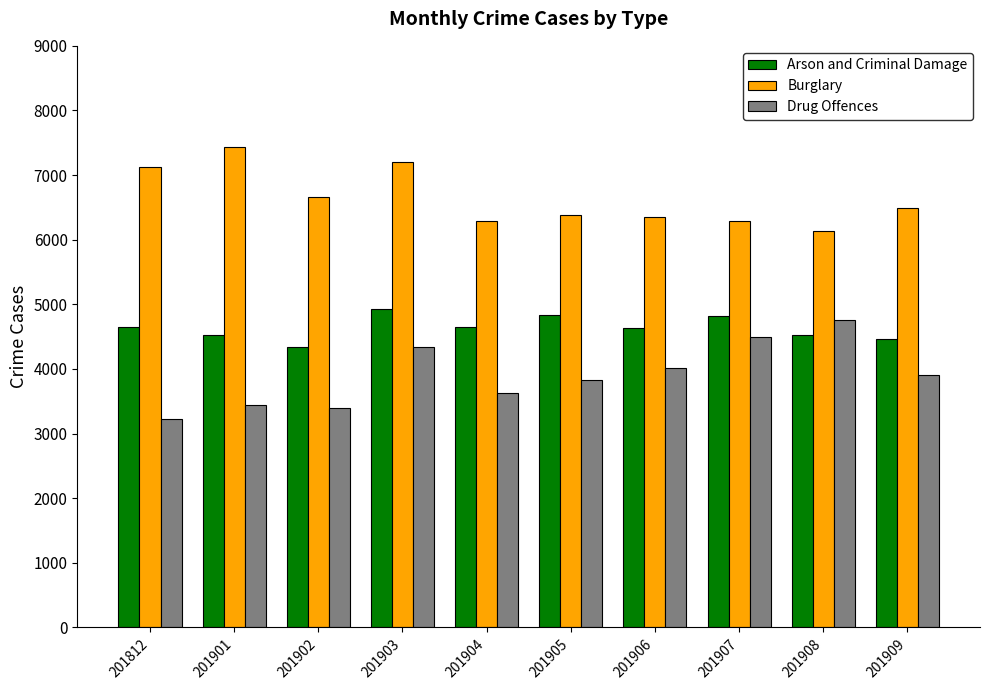

List the series in order of their peak value, highest first.

Burglary, Arson and Criminal Damage, Drug Offences